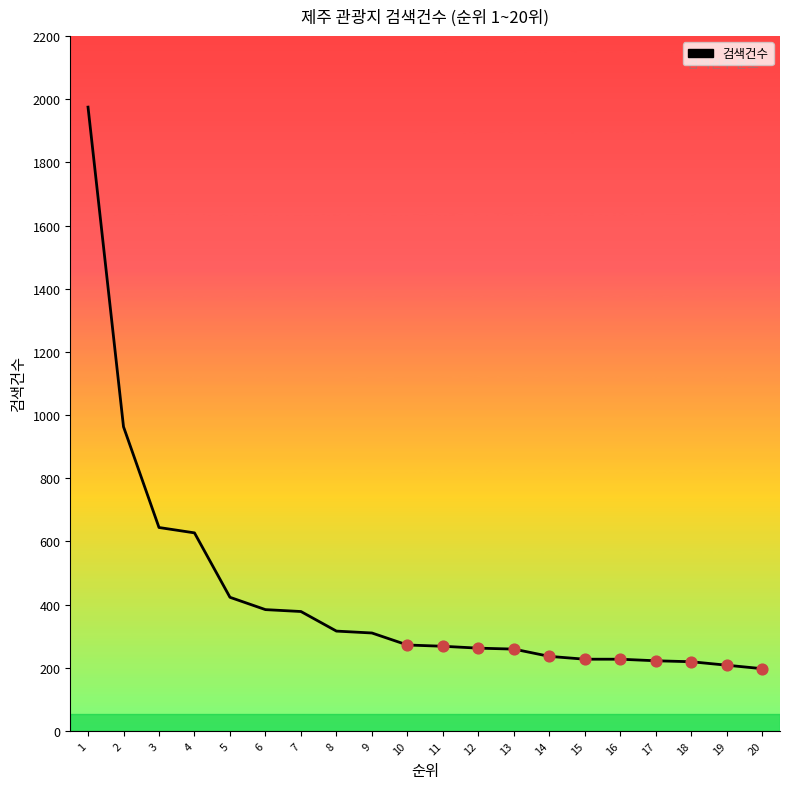

Which has a higher value, 20 or 11?

11